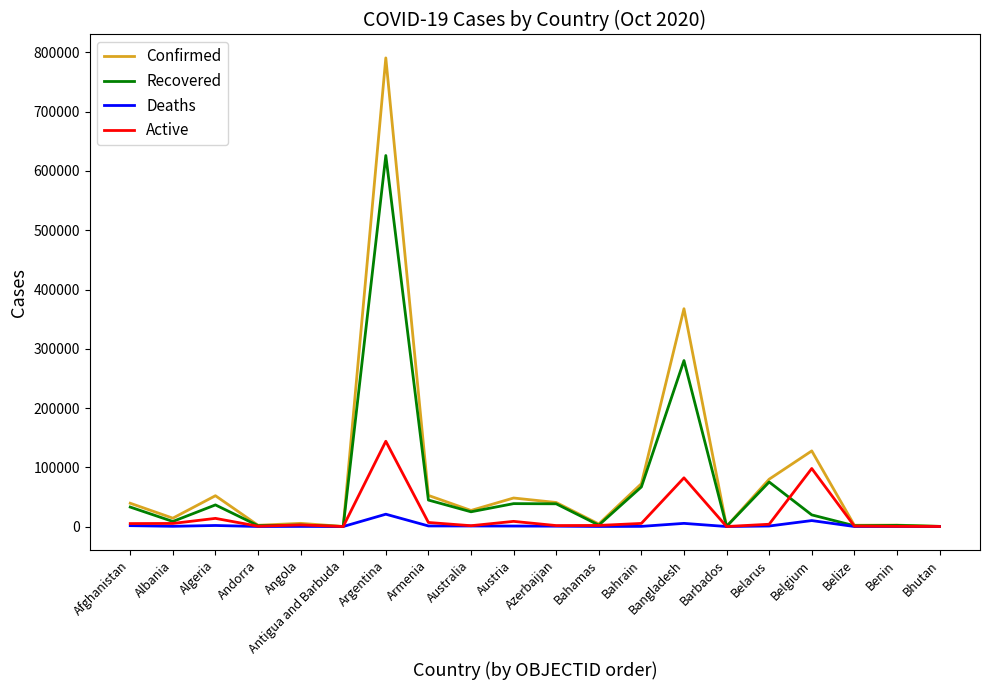

At which label is Confirmed closest to 395462?

Bangladesh